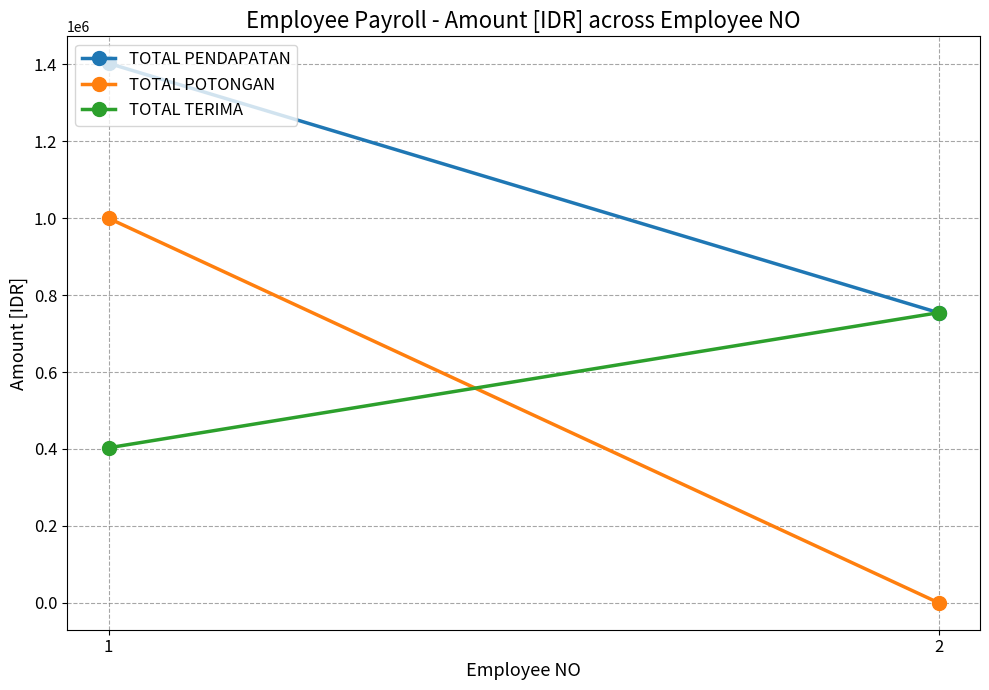

Between 1 and 2, which series saw the biggest shift?

TOTAL POTONGAN